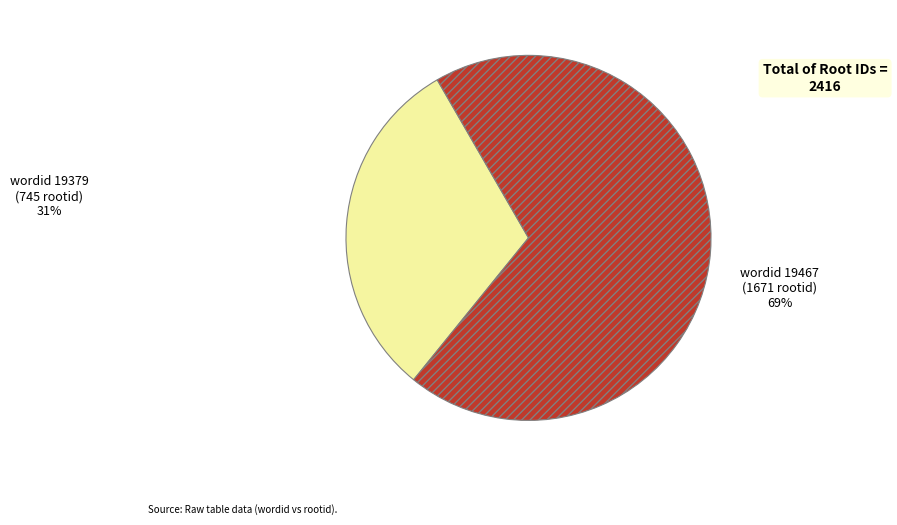

Does any single category account for the majority?

Yes